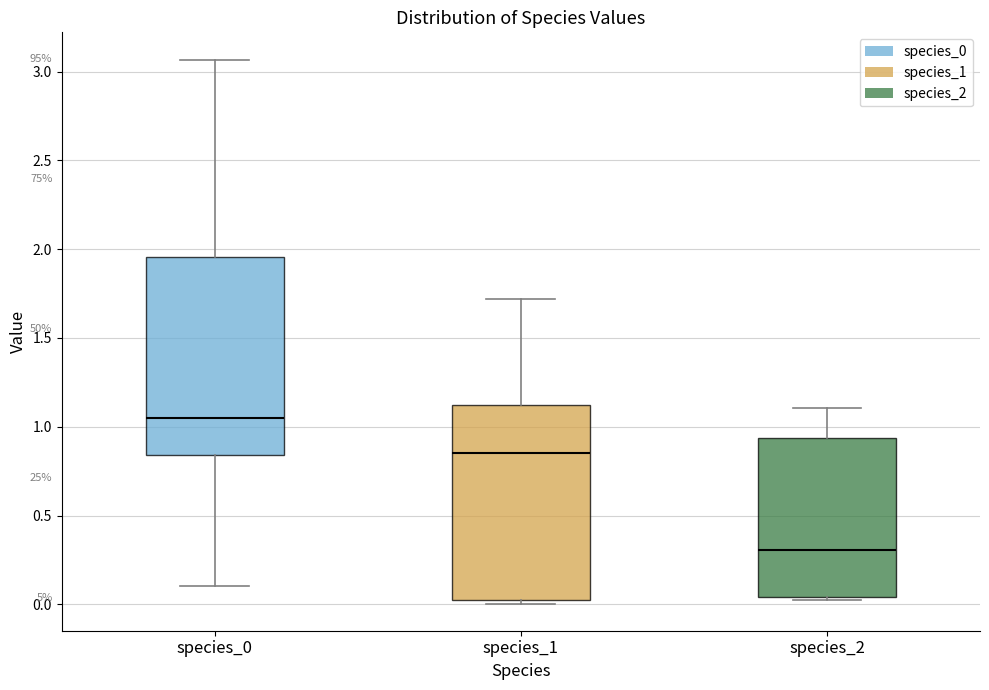

Where does the median line of the box for species_0 sit on the y-axis? The values are not printed on the chart, so give them approximately, as read against the axis.

1.05